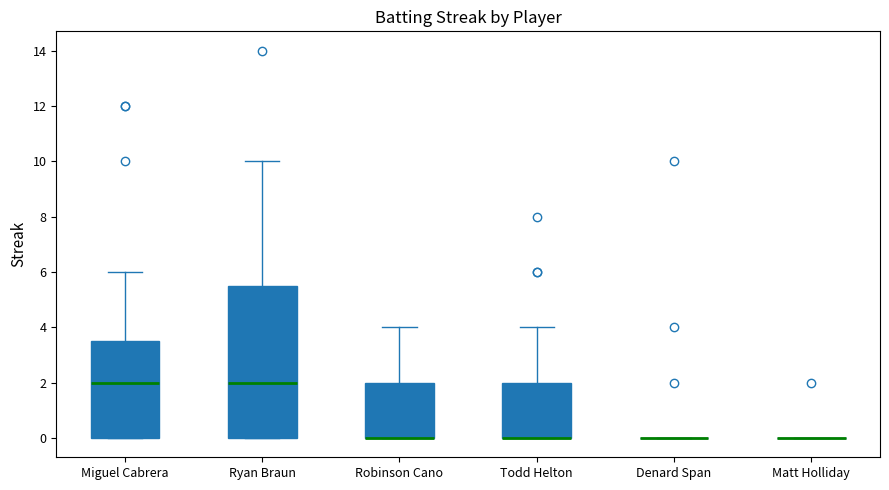

Reading left to right, transcribe this box plot: for each box, give where its median line is, the range the box spans, and where its two whiskers end, as read against the y-axis. The values are not printed on the chart, so give them approximately, as read against the axis.

Miguel Cabrera: median 2.0, box 0.0 to 3.6, whiskers 0.0 to 6.0
Ryan Braun: median 2.0, box 0.0 to 5.6, whiskers 0.0 to 10.0
Robinson Cano: median 0.0 (drawn on the box's lower edge), box 0.0 to 2.0, whiskers 0.0 to 4.0
Todd Helton: median 0.0 (drawn on the box's lower edge), box 0.0 to 2.0, whiskers 0.0 to 4.0
Denard Span: box collapsed to a line at 0.0, whiskers 0.0 to 0.0
Matt Holliday: box collapsed to a line at 0.0, whiskers 0.0 to 0.0